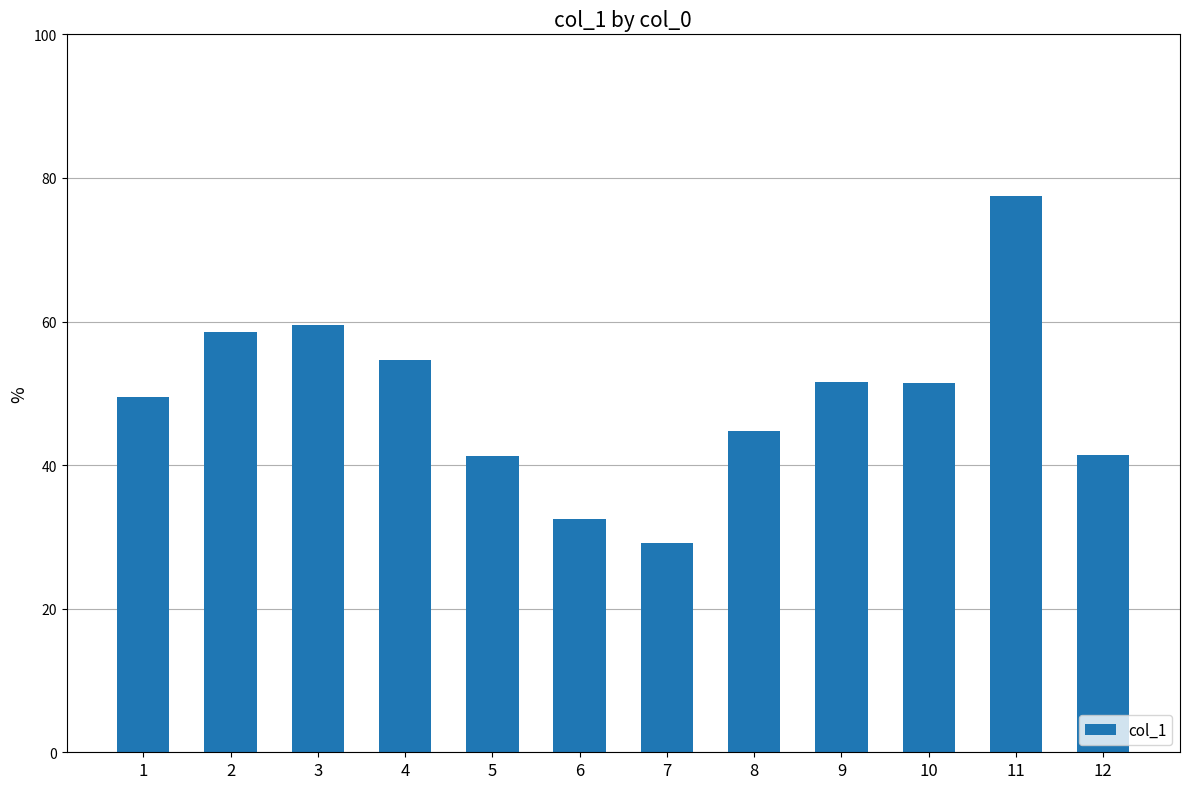

What is the average value?

49.3